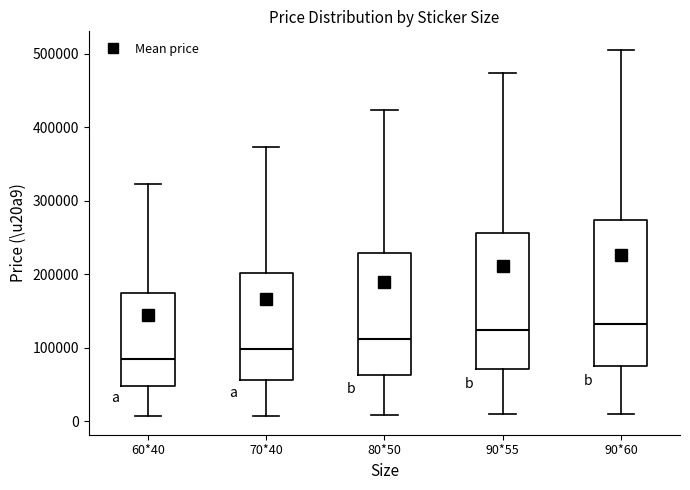

Reading left to right, transcribe this box plot: for each box, give where its median line is, the range the box spans, and where its two whiskers end, as read against the y-axis. The values are not printed on the chart, so give them approximately, as read against the axis.

60*40: median 80000, box 50000 to 170000, whiskers 10000 to 320000
70*40: median 100000, box 60000 to 200000, whiskers 10000 to 370000
80*50: median 110000, box 60000 to 230000, whiskers 10000 to 420000
90*55: median 120000, box 70000 to 260000, whiskers 10000 to 470000
90*60: median 130000, box 80000 to 270000, whiskers 10000 to 510000